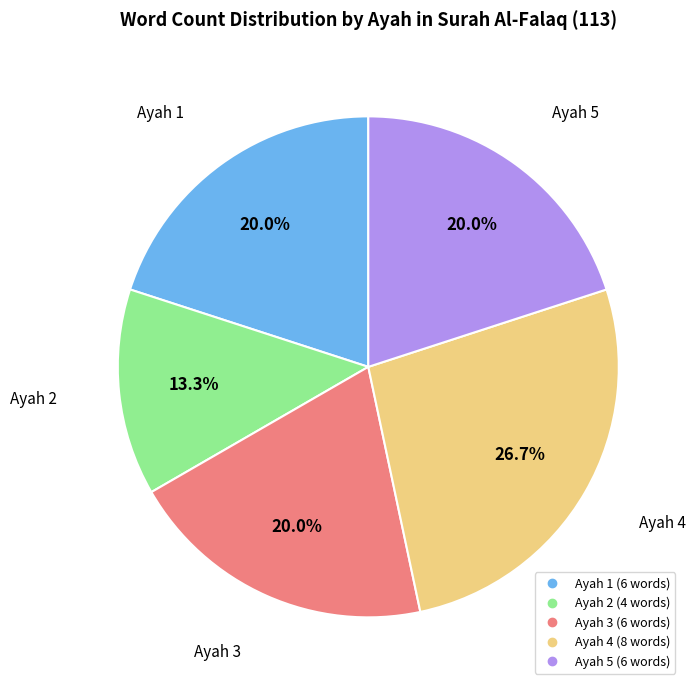

Is there a majority slice in this chart?

No